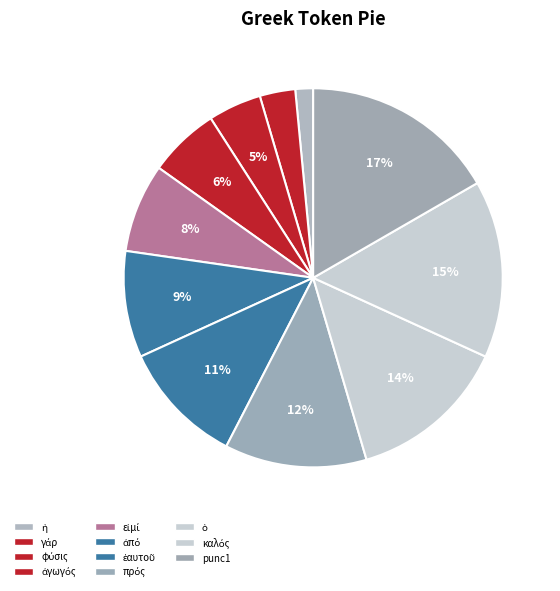

How many slices are in this pie chart?

11